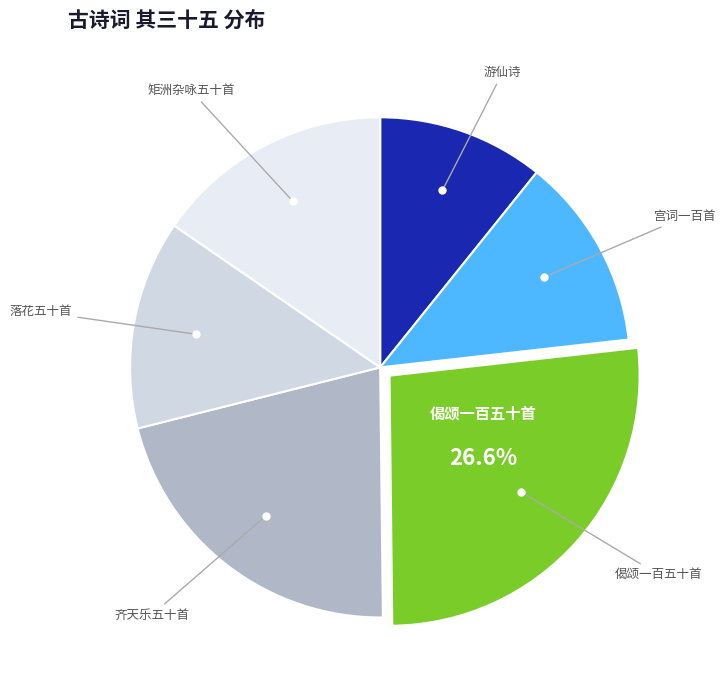

How many segments does this pie chart have?

6